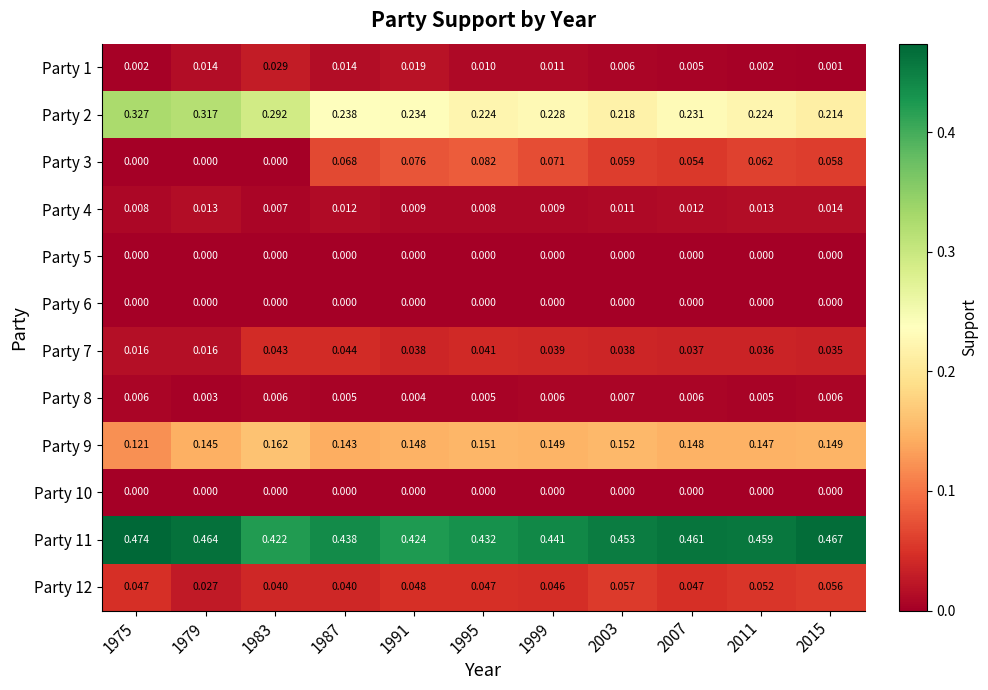

Rank the series at 1975 from highest to lowest value.

Party 11, Party 2, Party 9, Party 12, Party 7, Party 4, Party 8, Party 1, Party 3, Party 5, Party 6, Party 10